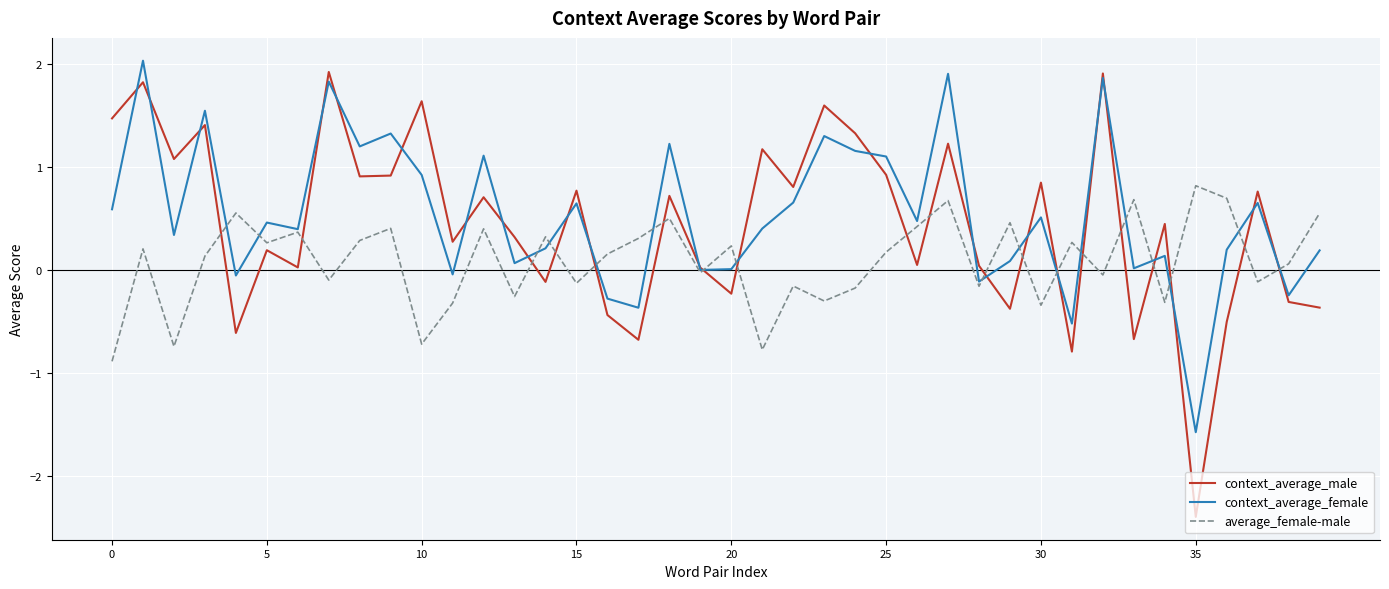

What is the greatest value displayed?

2.0